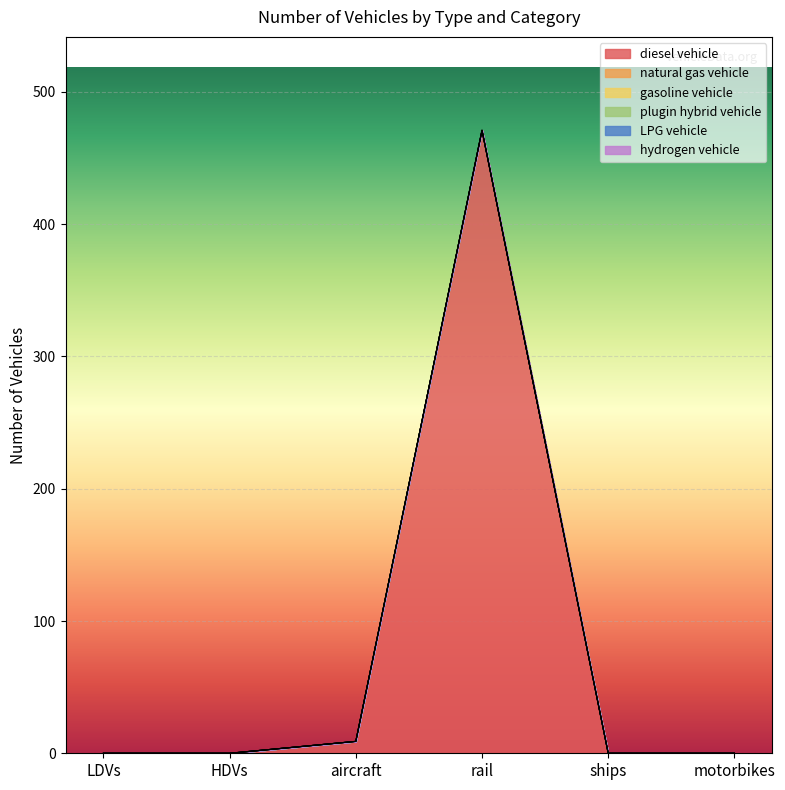

Reading left to right, what are all the values shown in this chart?

diesel vehicle: 0	0	9	471	0	0
natural gas vehicle: 0	0	0	0	0	0
gasoline vehicle: 0	0	0	0	0	0
plugin hybrid vehicle: 0	0	0	0	0	0
LPG vehicle: 0	0	0	0	0	0
hydrogen vehicle: 0	0	0	0	0	0